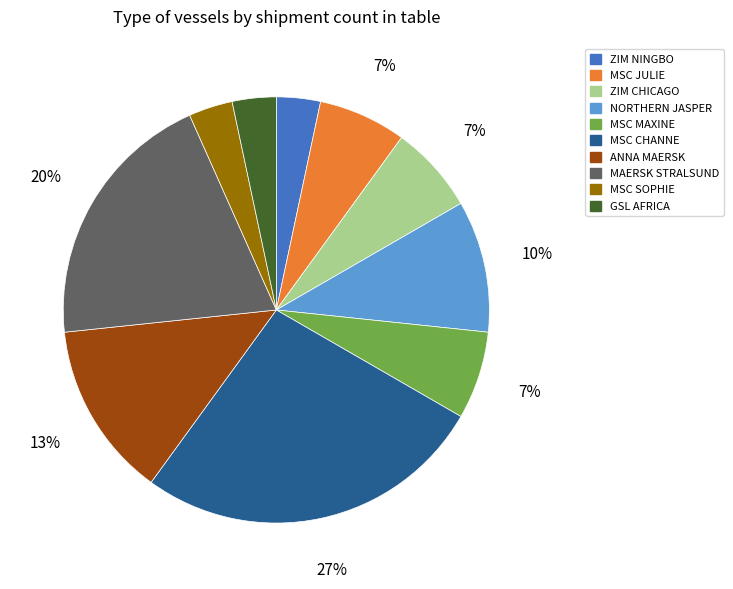

Does any single category account for the majority?

No